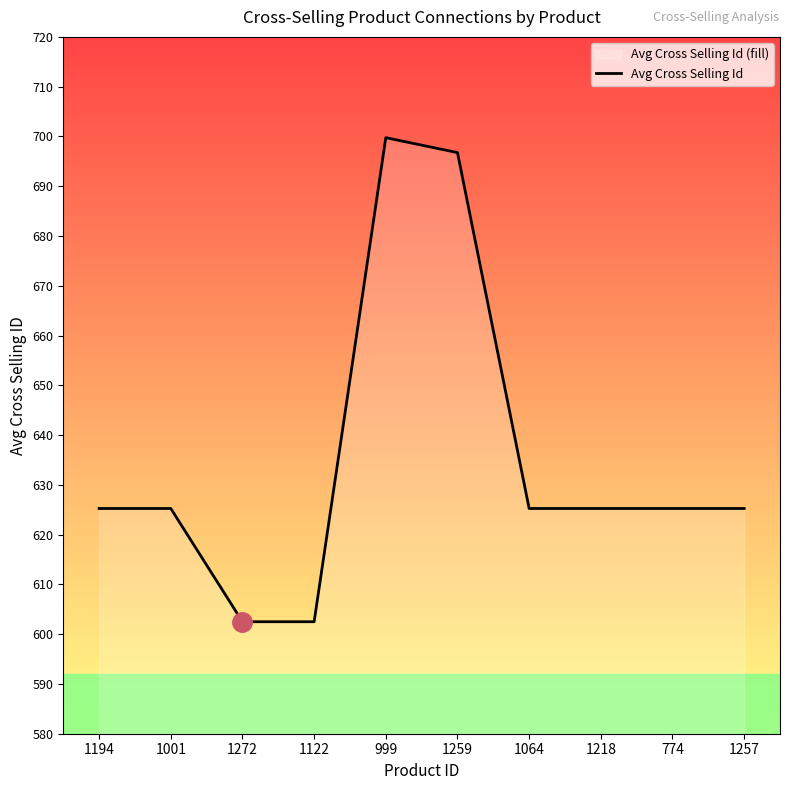

Rank the categories by value from lowest to highest.

1272, 1122, 1194, 1001, 1064, 1218, 774, 1257, 1259, 999